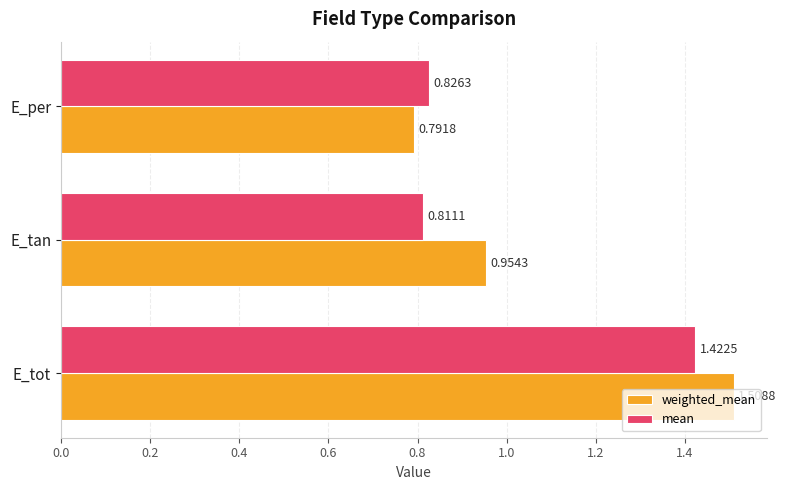

How many series are shown in this chart?

2